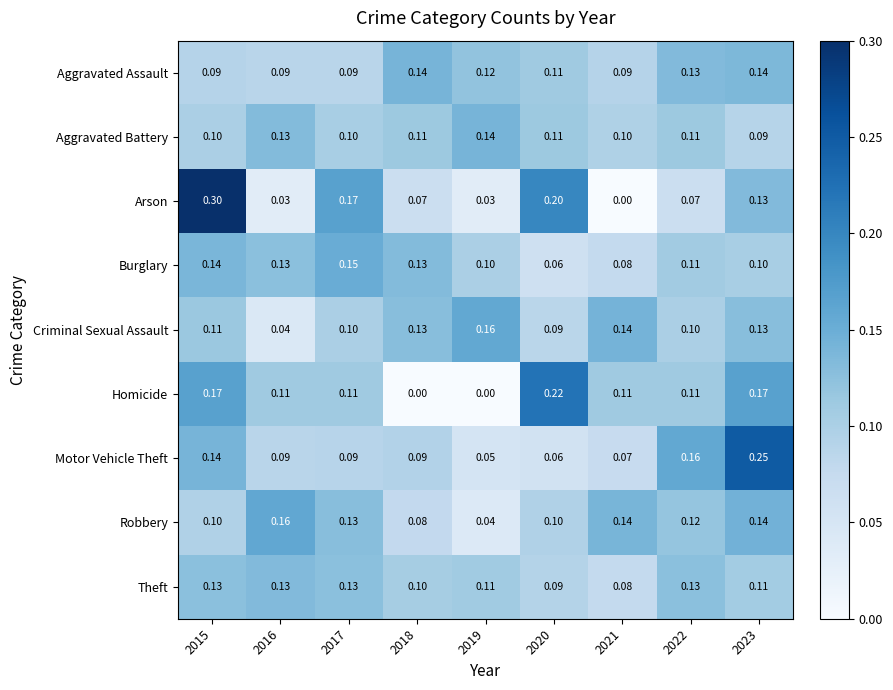

Is the value of Criminal Sexual Assault at 2023 greater than the value of Burglary at 2015?

No